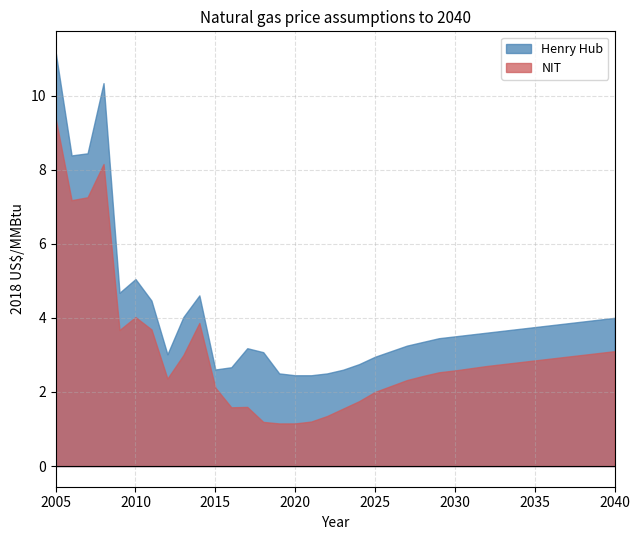

The NIT series shows 9.4 at 2005. True or false?

True